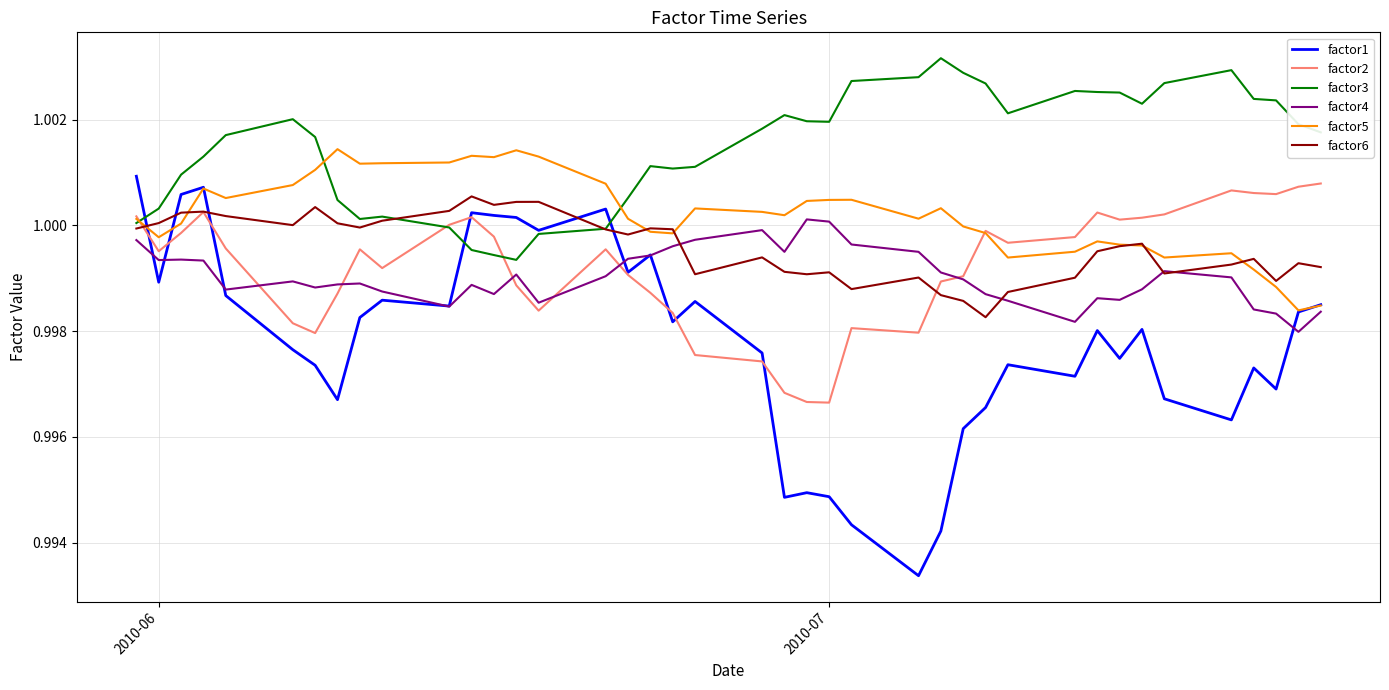

Is this an area chart (filled region under the line)?

No